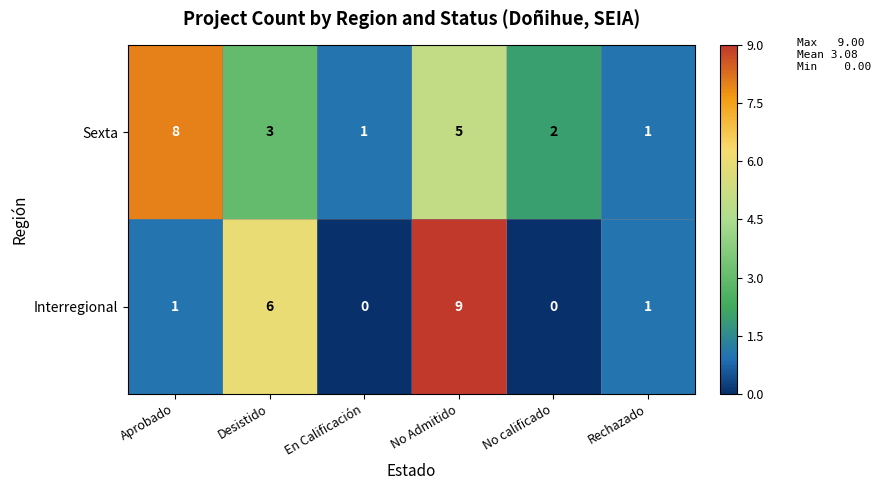

Reading left to right, what are all the values shown in this chart?

Sexta: 8	3	1	5	2	1
Interregional: 1	6	0	9	0	1